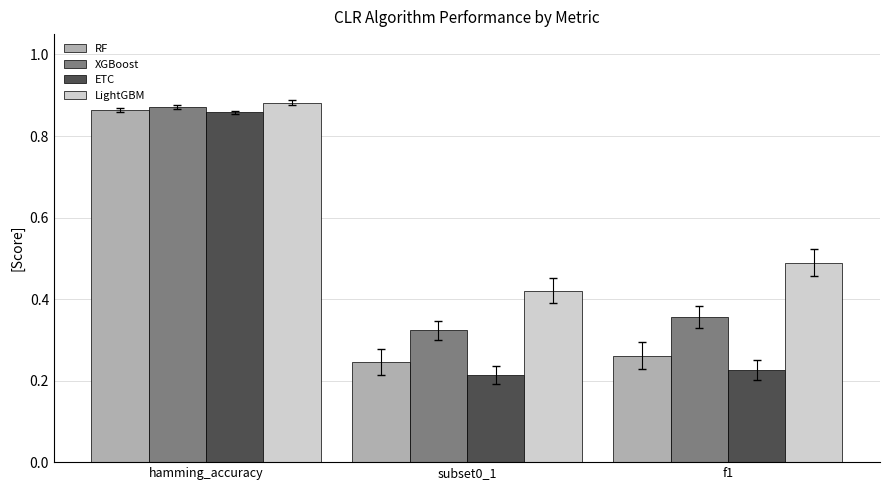

At which category does the chart reach its peak across all series?

hamming_accuracy